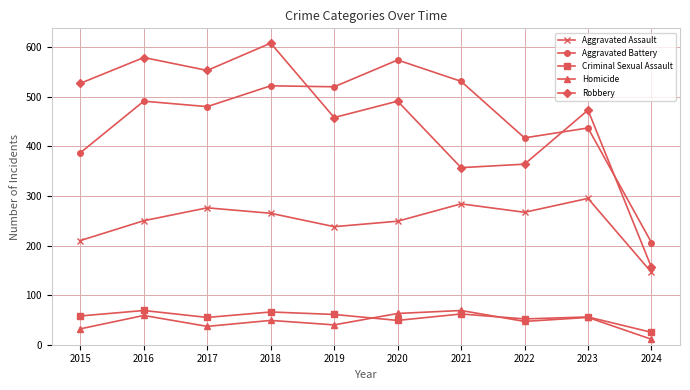

At how many categories does at least one series exceed 165?

10